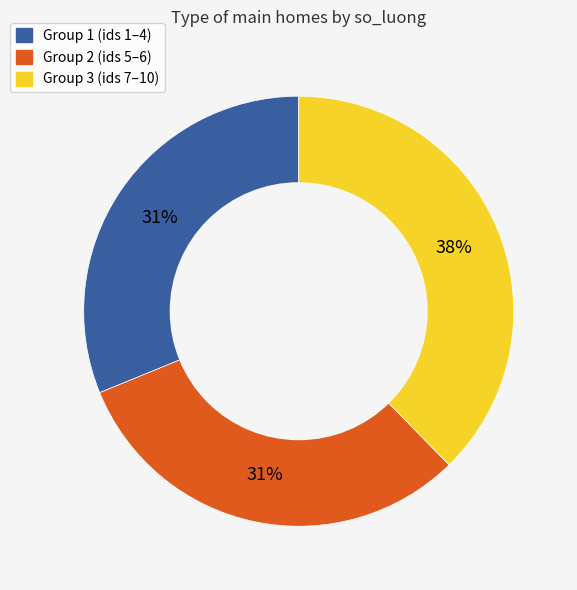

To the nearest percent, what is the difference between the largest and smallest slice percentages?

7%